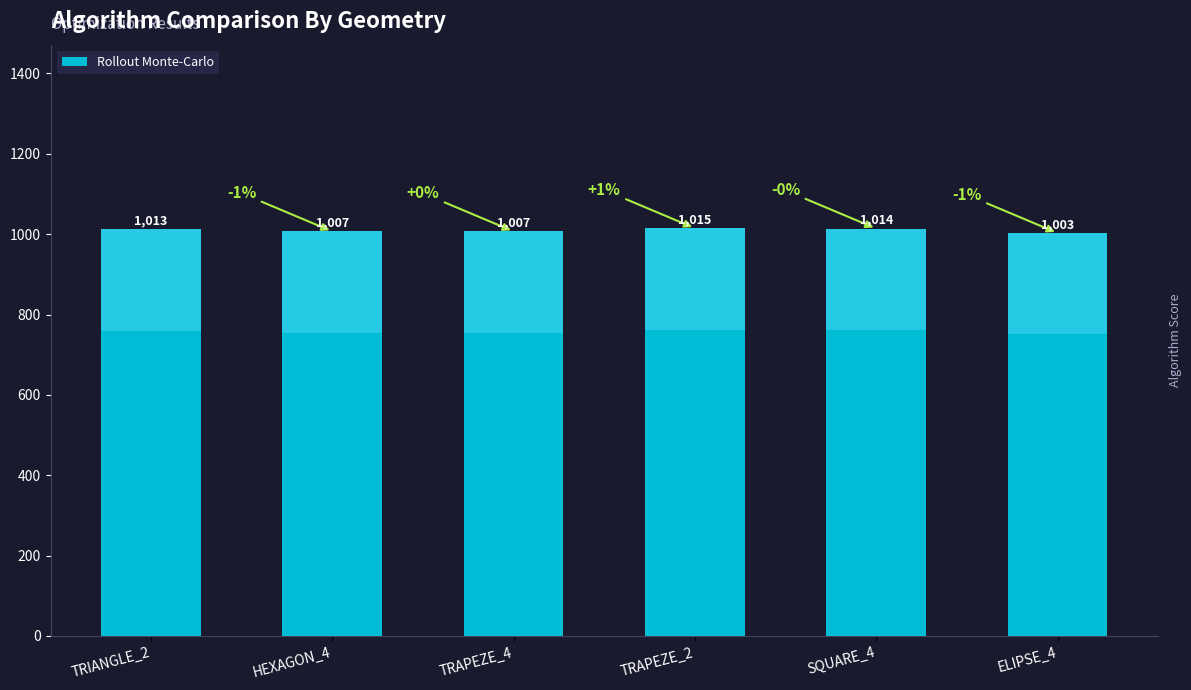

Between TRAPEZE_2 and ELIPSE_4, which is larger?

TRAPEZE_2